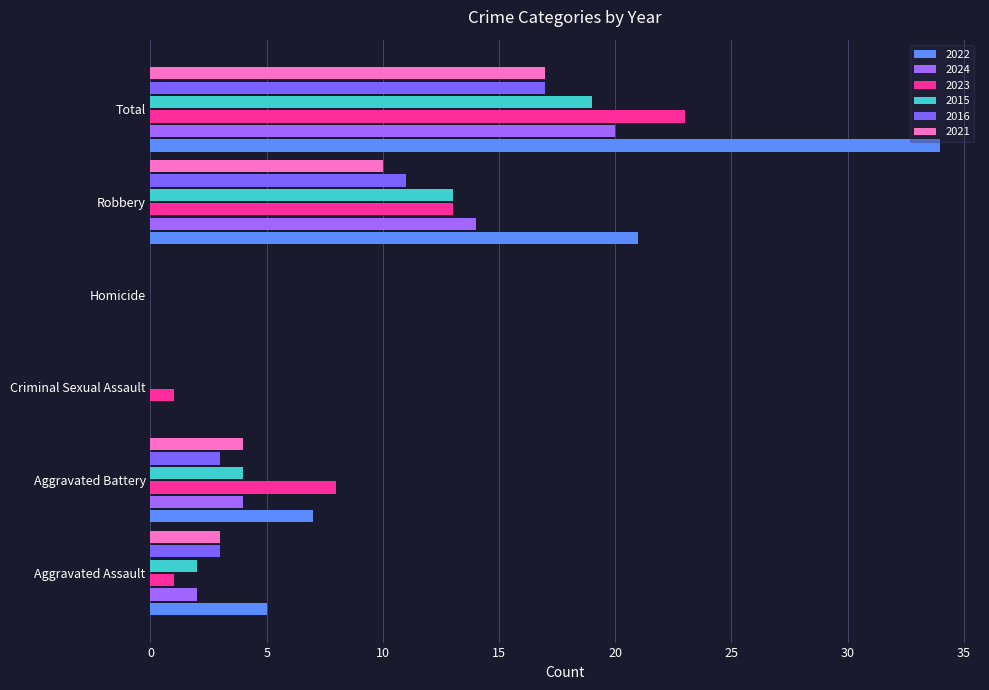

What value does the 2024 series have at Robbery, to the nearest 5?

15